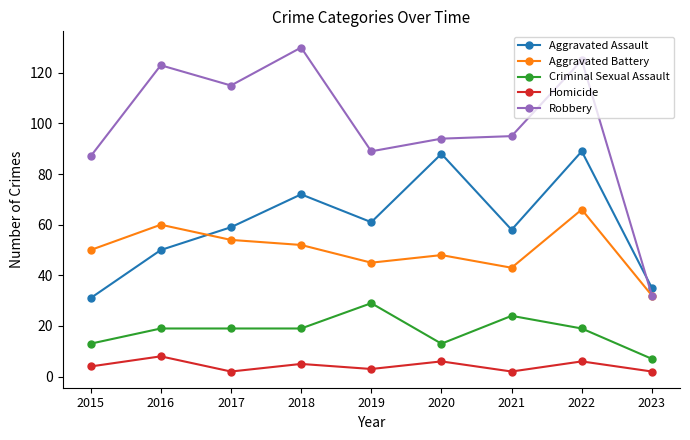

List the series in order of their peak value, highest first.

Robbery, Aggravated Assault, Aggravated Battery, Criminal Sexual Assault, Homicide